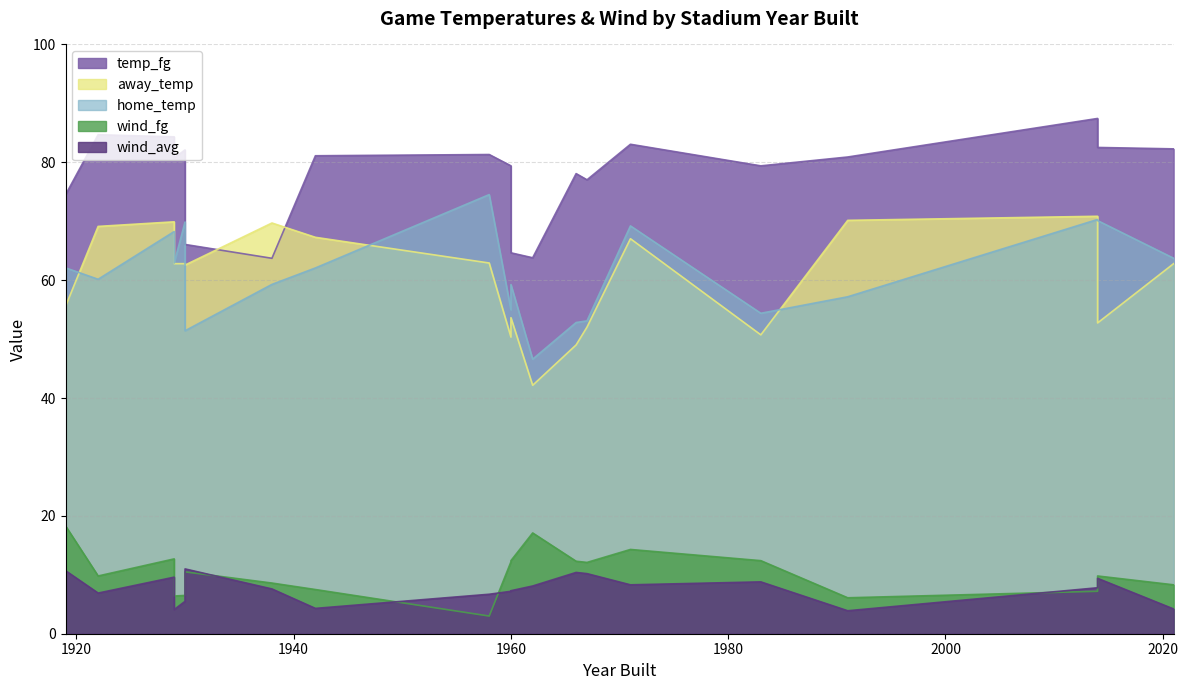

At 1960, list the series in order from largest to smallest.

temp_fg, home_temp, away_temp, wind_fg, wind_avg